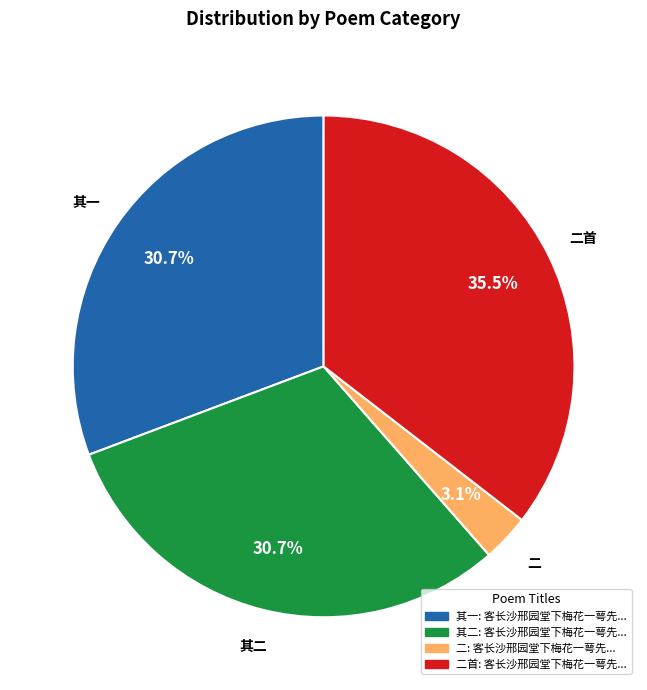

Is there a majority slice in this chart?

No